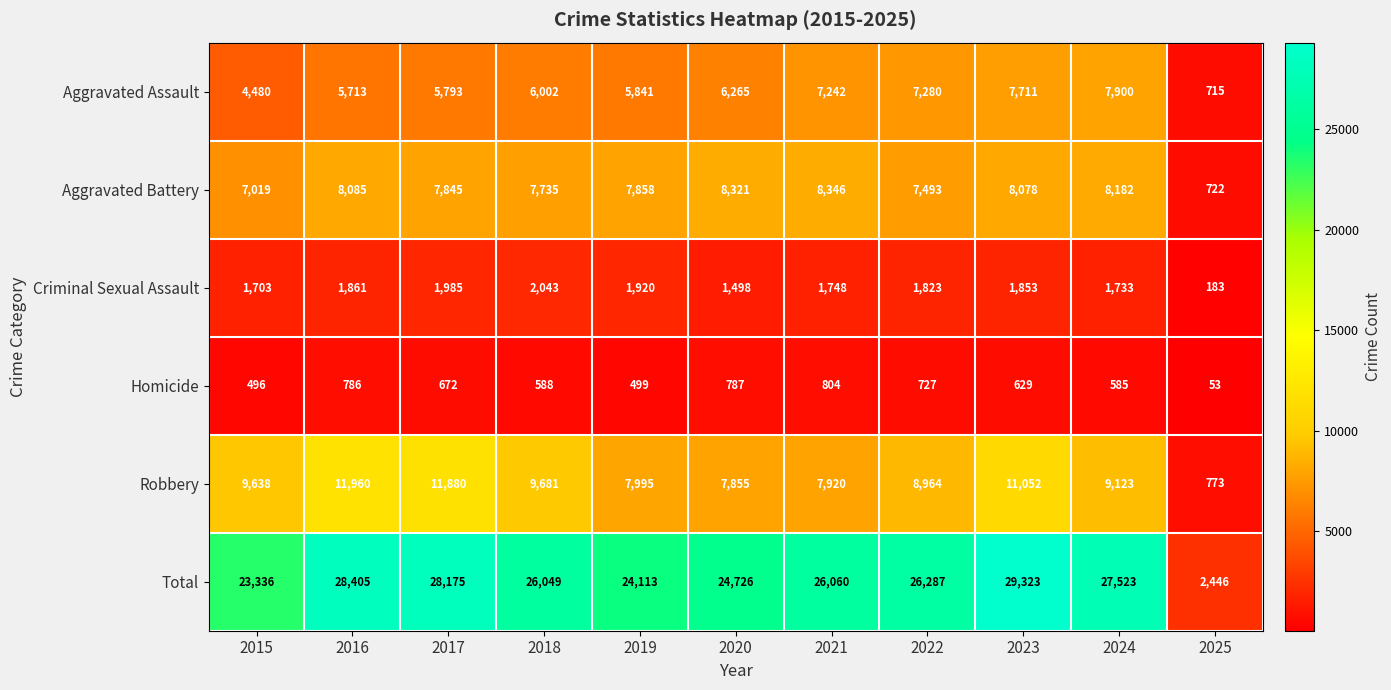

At how many categories does at least one series exceed 13084?

10